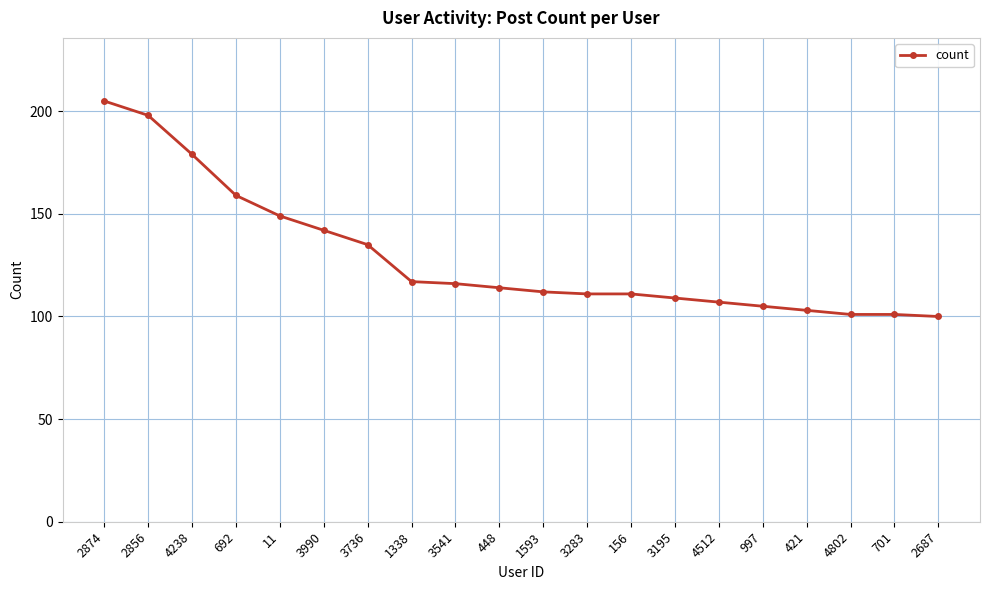

What is the greatest value displayed?

205